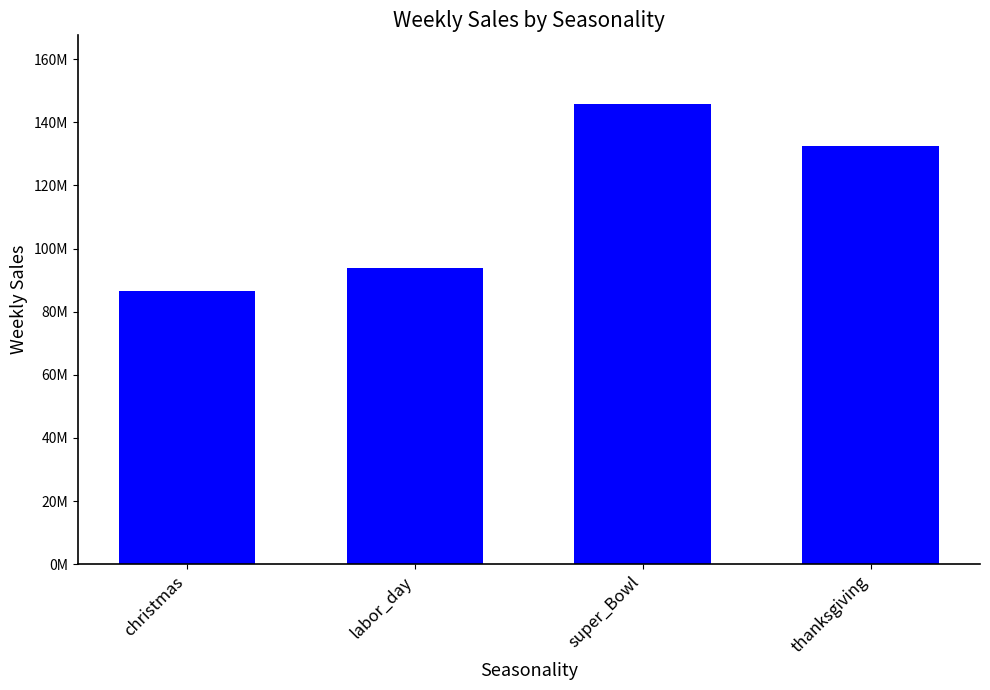

Rank the categories by value from highest to lowest.

super_Bowl, thanksgiving, labor_day, christmas